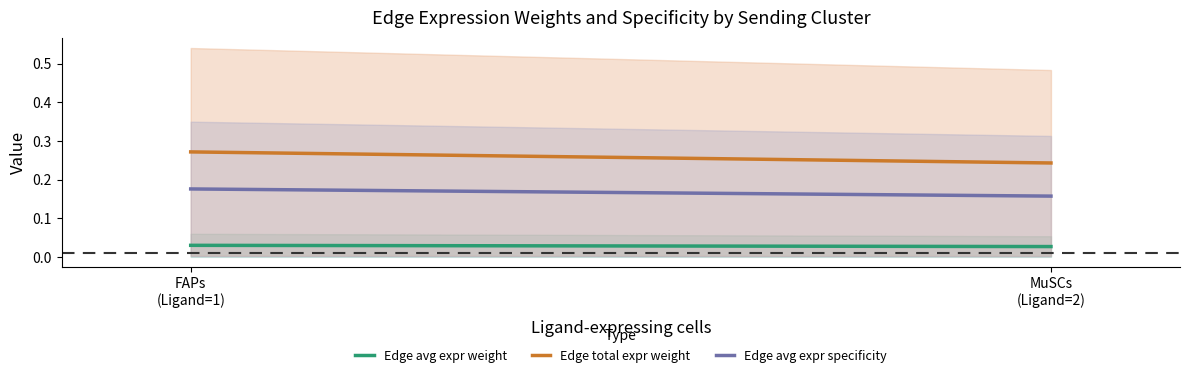

List the series in order of their peak value, lowest first.

Edge avg expr weight, Edge avg expr specificity, Edge total expr weight